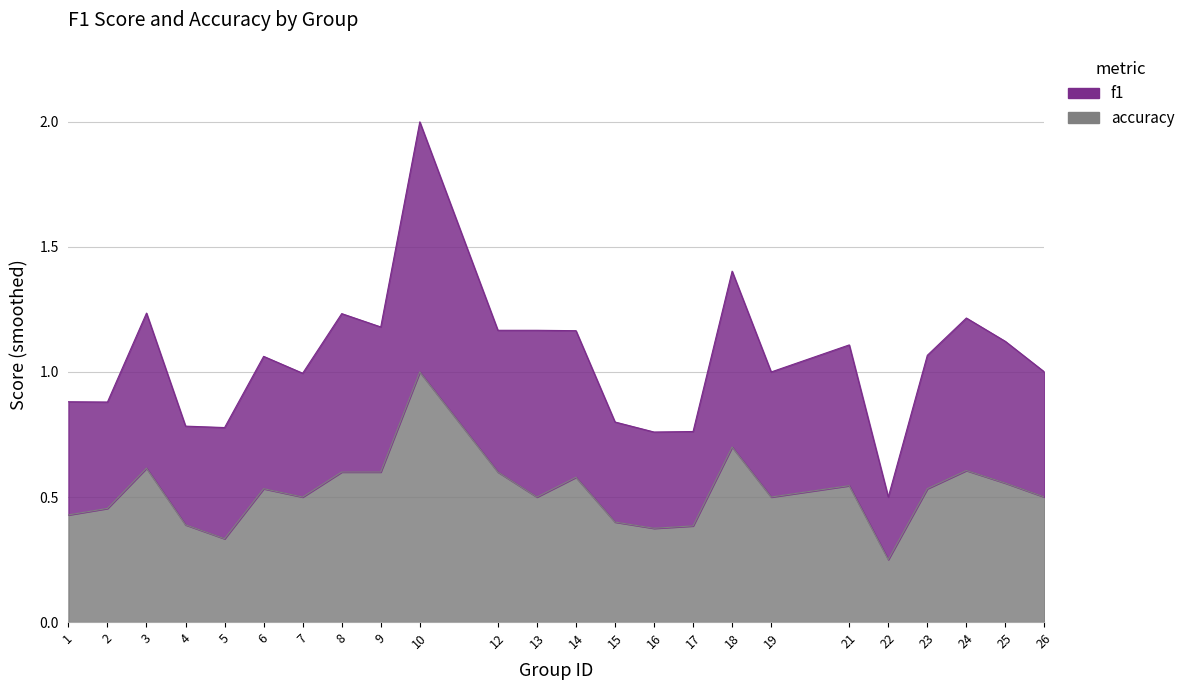

Count the accuracy values in the range 0 to 1.

24